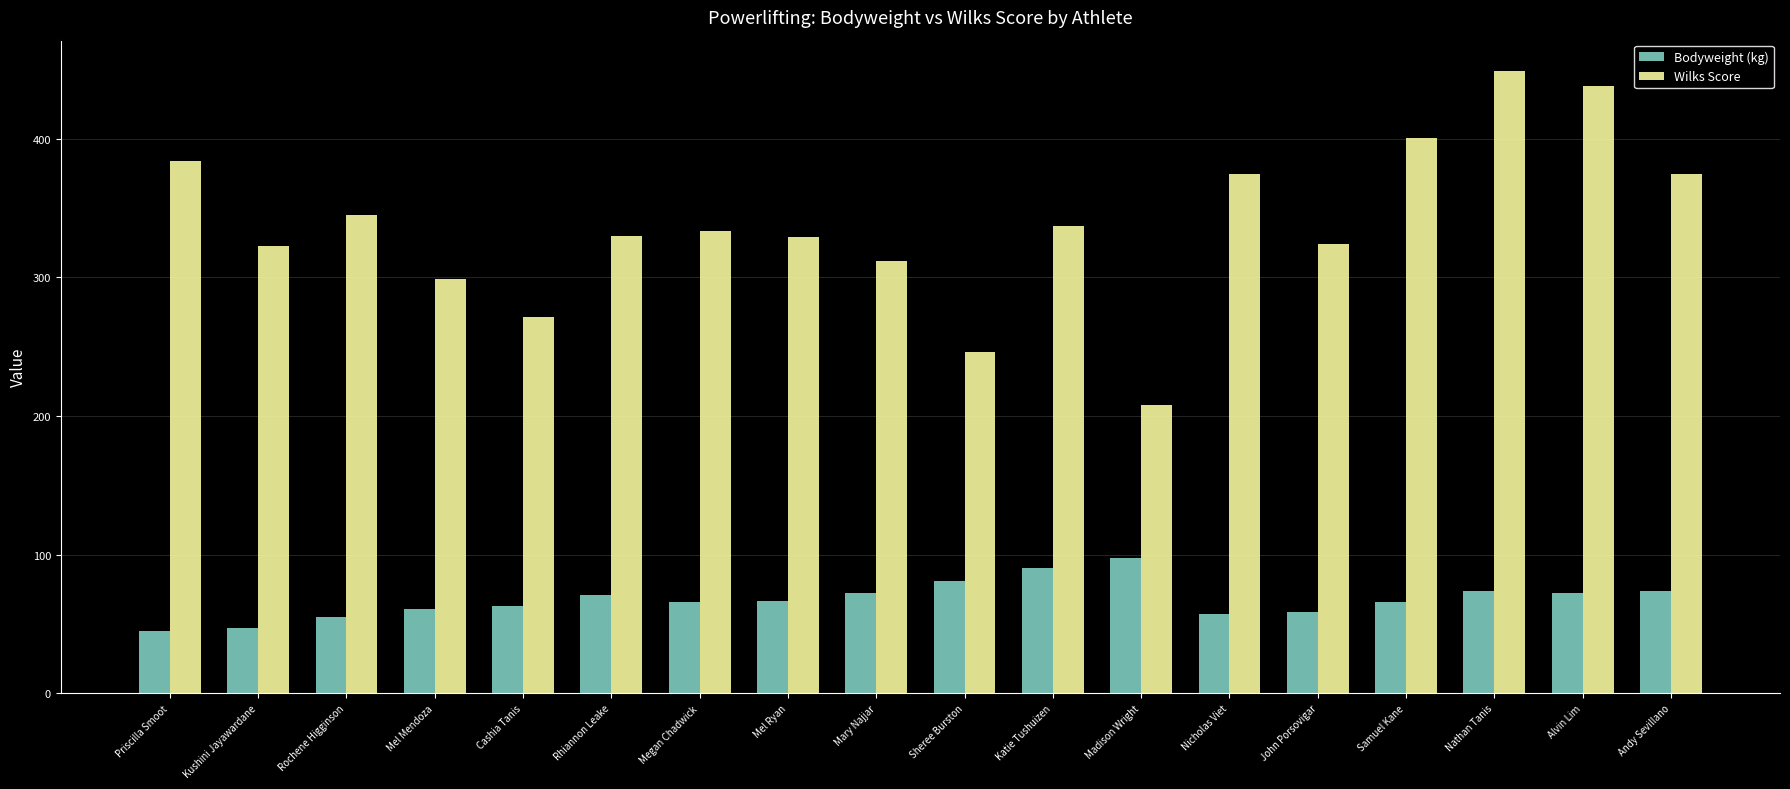

Are the bars horizontal?

No